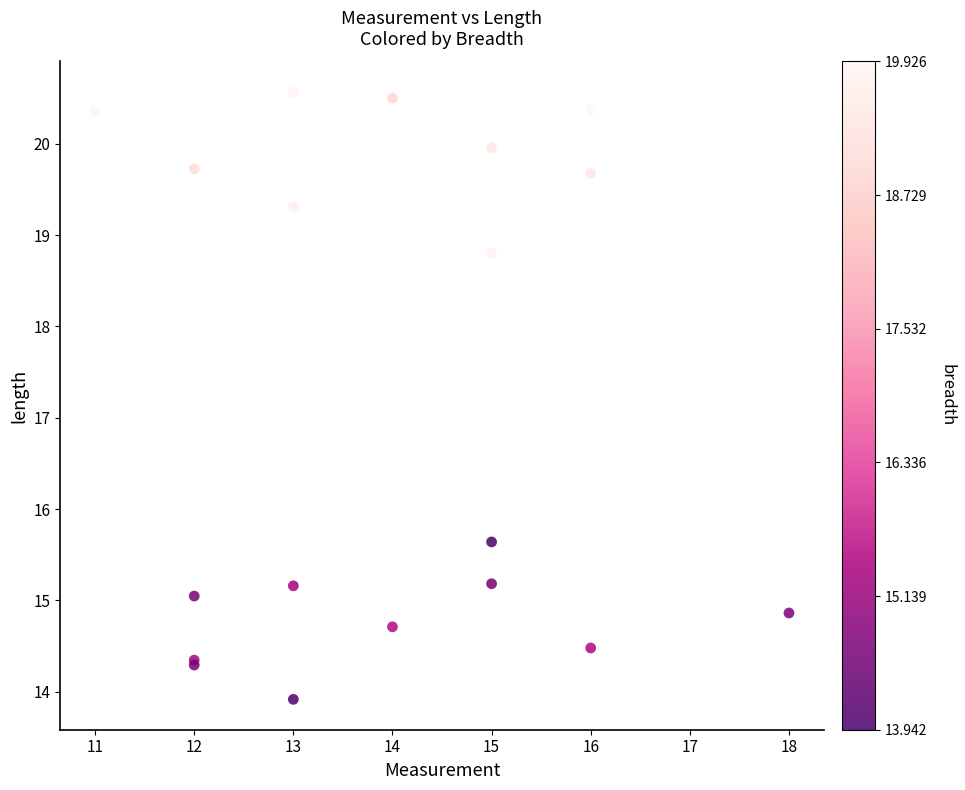

What Y value in the scatter plot is closest to 17?

15.6